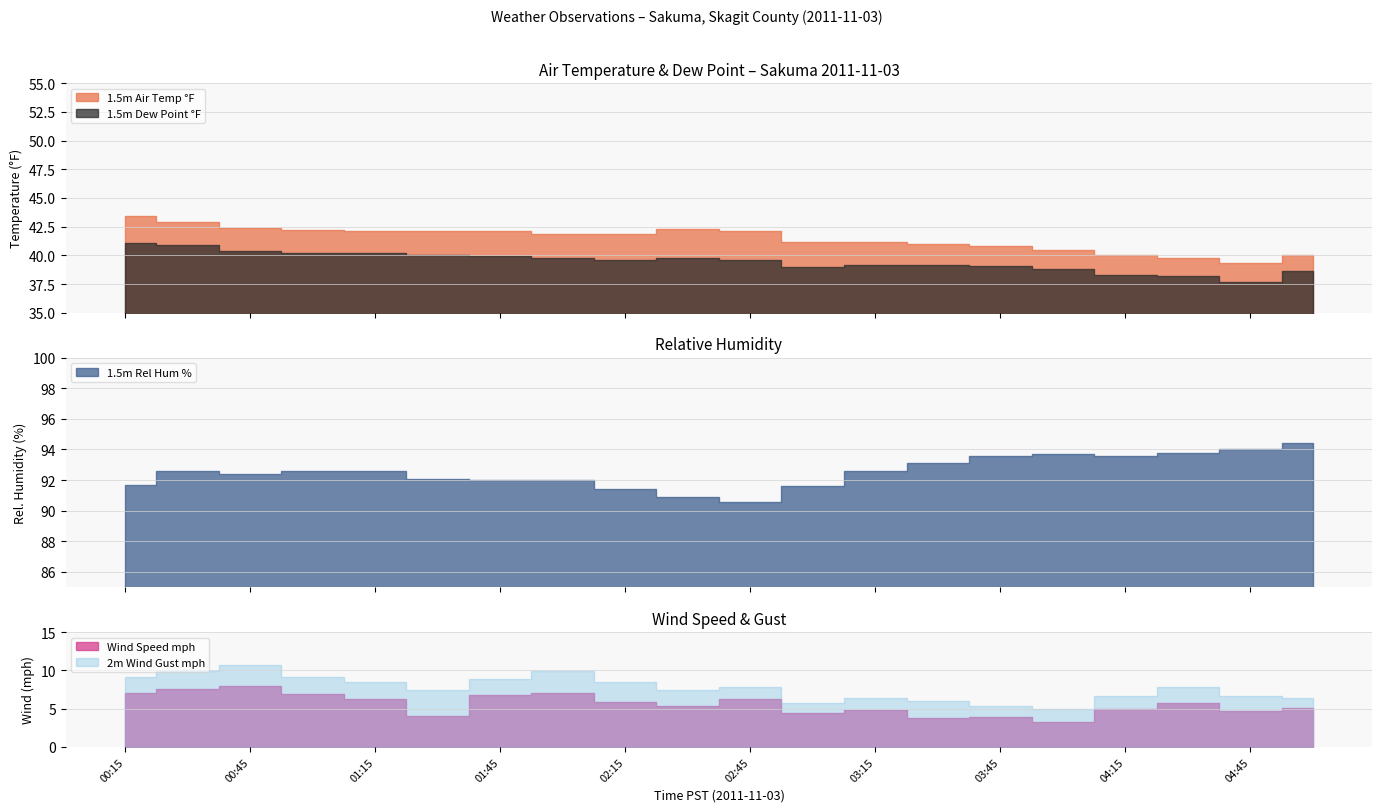

Rank the categories by 1.5m Dew Point °F value from highest to lowest.

00:15, 00:30, 00:45, 01:00, 01:15, 01:30, 01:45, 02:00, 02:30, 02:15, 02:45, 03:15, 03:30, 03:45, 03:00, 04:00, 05:00, 04:15, 04:30, 04:45